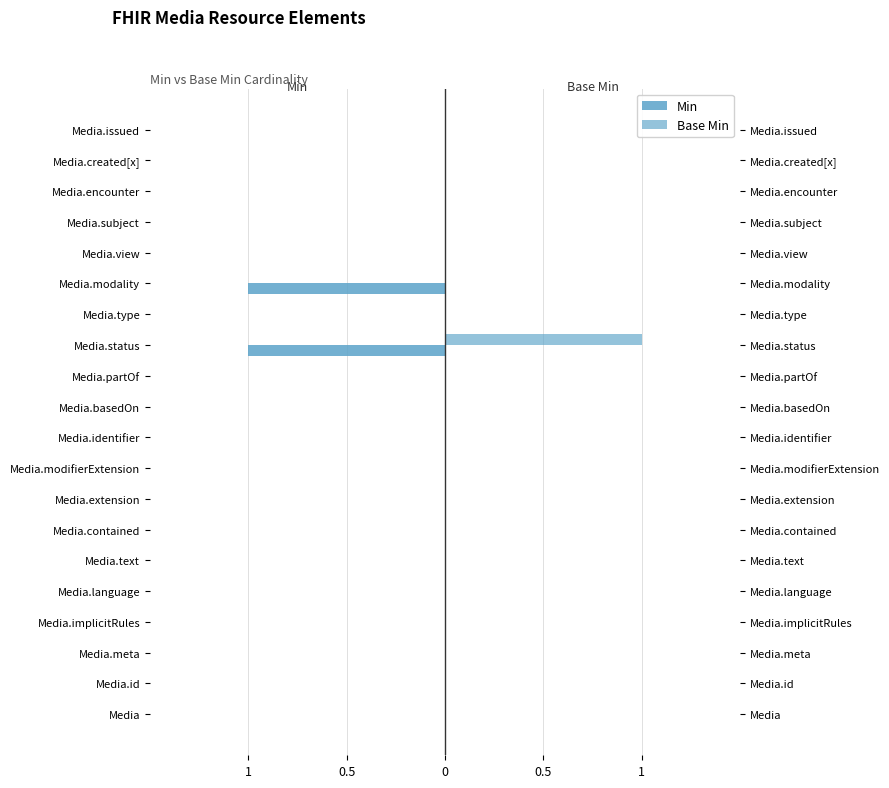

List the series in order of their peak value, highest first.

Base Min, Min